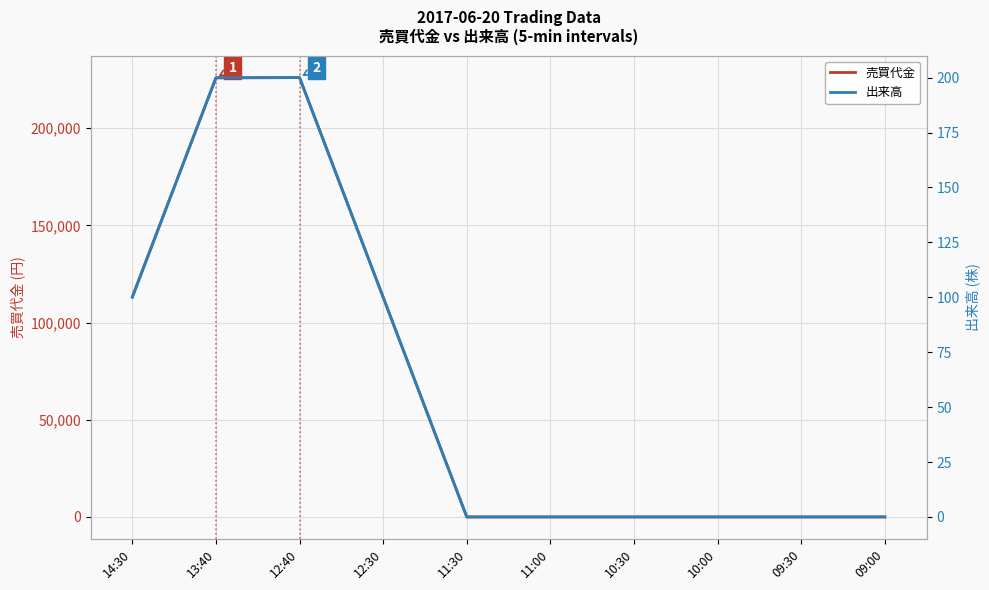

Is it true that 売買代金 equals 127888 at 10:00?

False